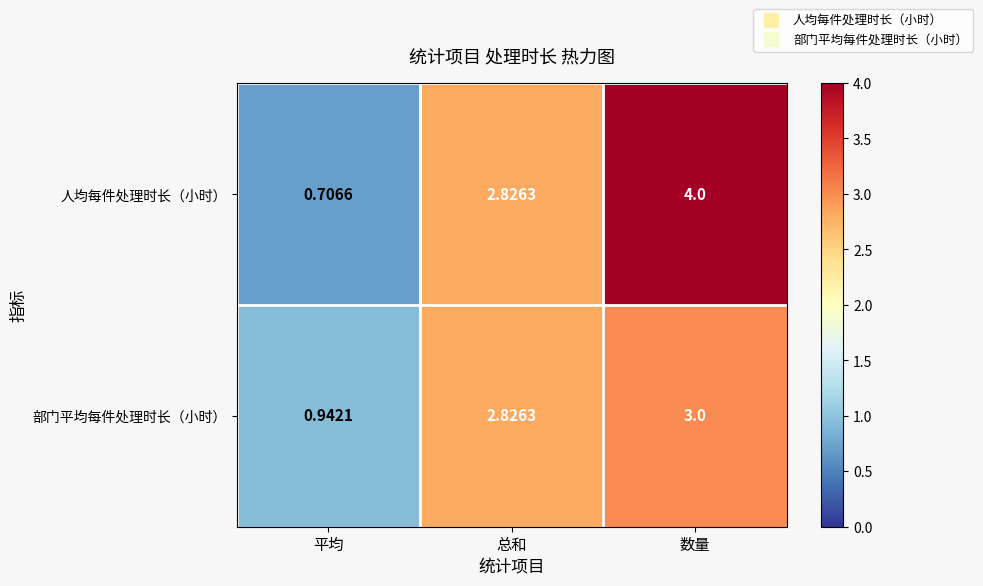

Is the value of 人均每件处理时长（小时） at 平均 greater than the value of 部门平均每件处理时长（小时） at 总和?

No